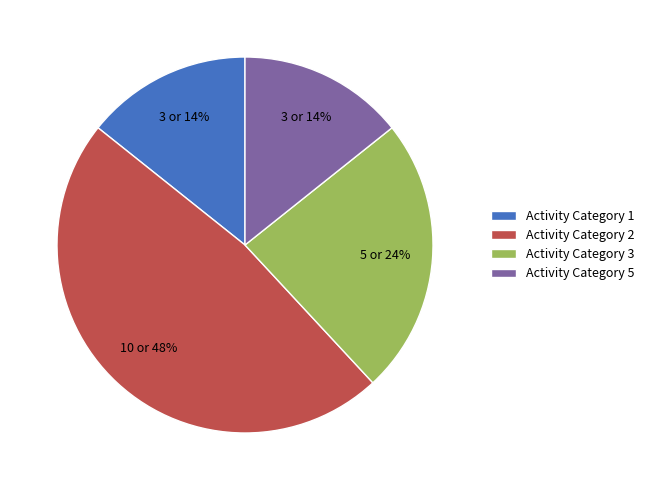

To the nearest percent, what is the average slice percentage?

25%